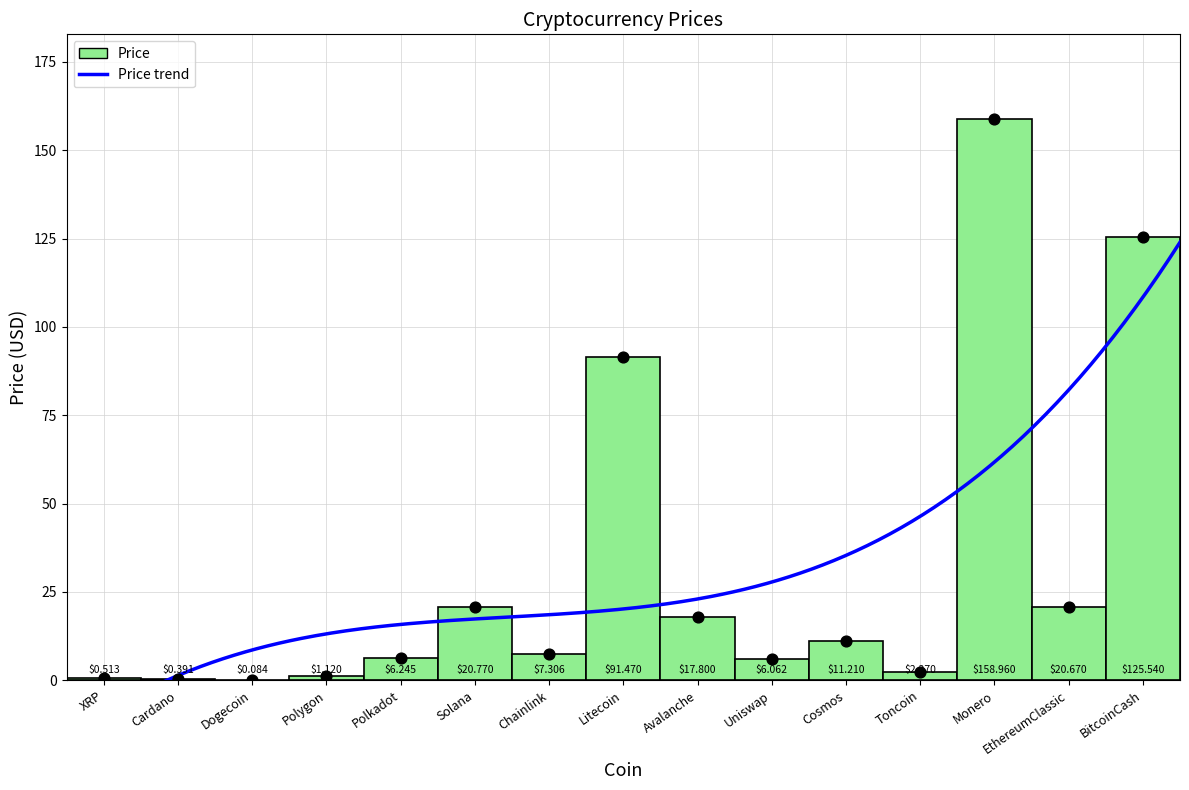

Between EthereumClassic and Polygon, which is larger?

EthereumClassic